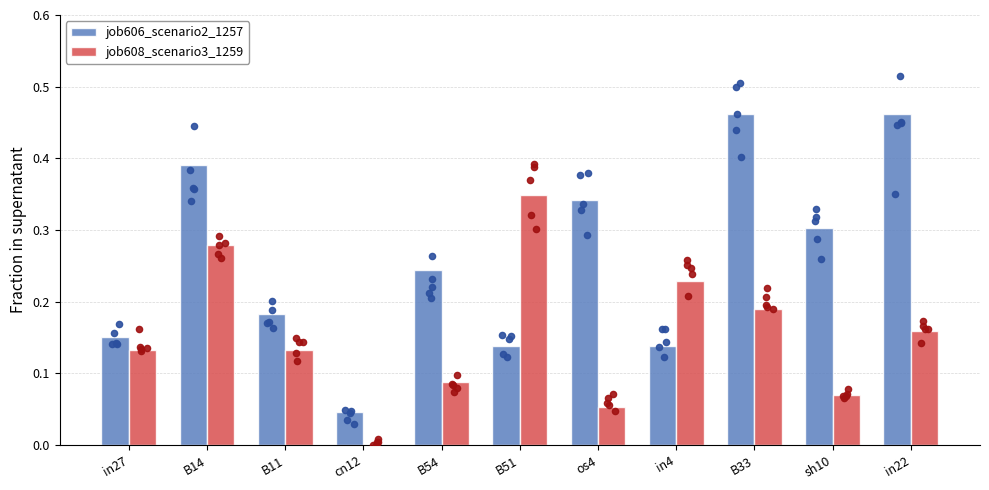

What are all the series names shown in the legend?

job606_scenario2_1257, job608_scenario3_1259